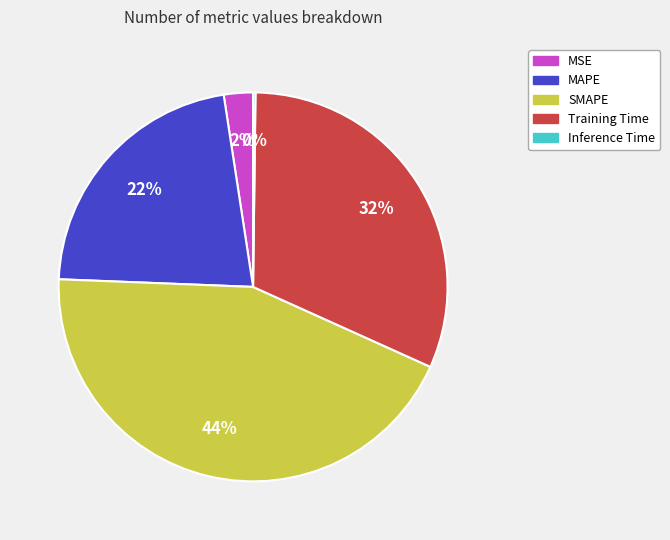

Is it true that Training Time is 44% of the pie?

False